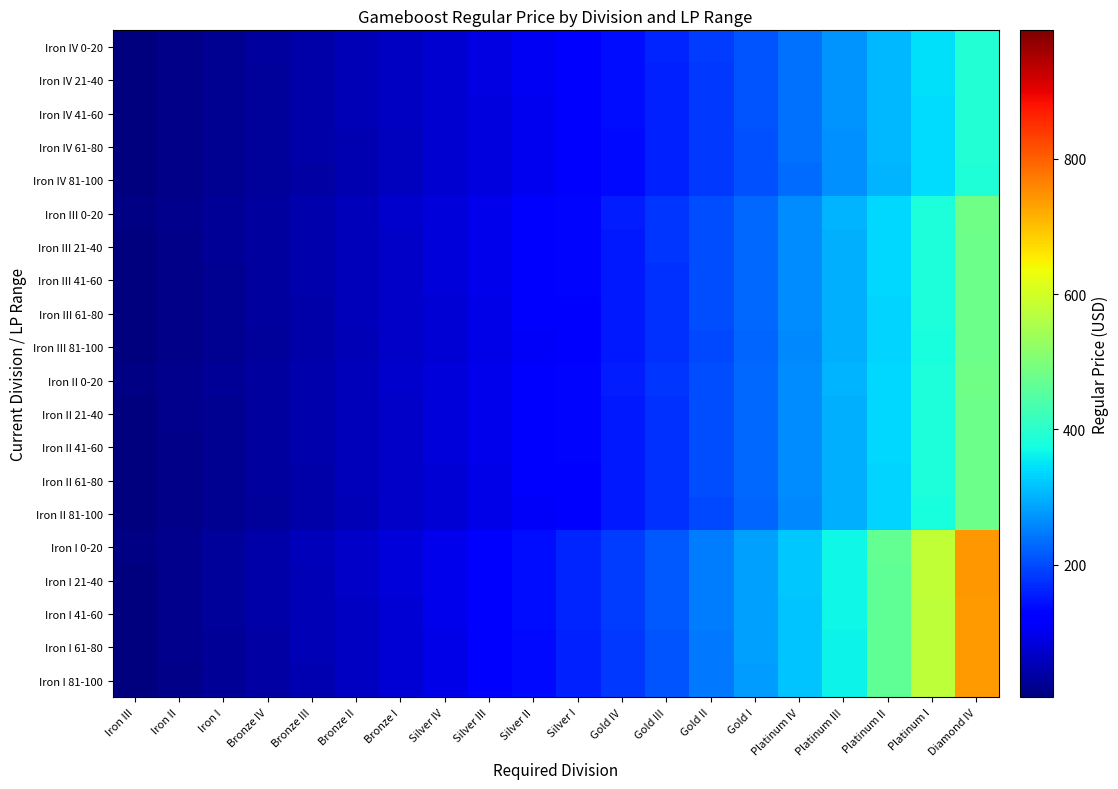

How many series are shown in this chart?

20